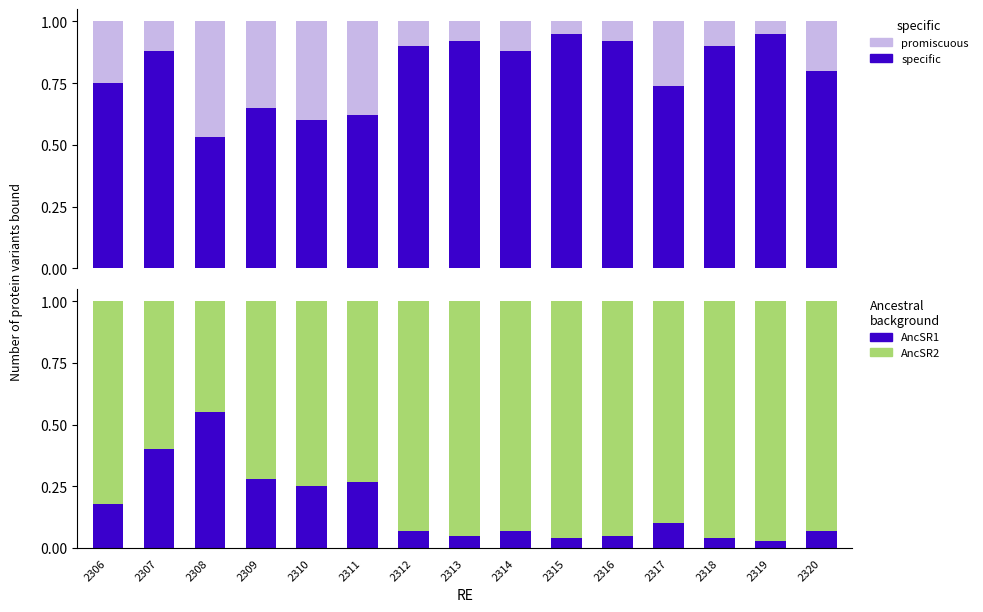

Which series has the largest total across all categories?

AncSR2